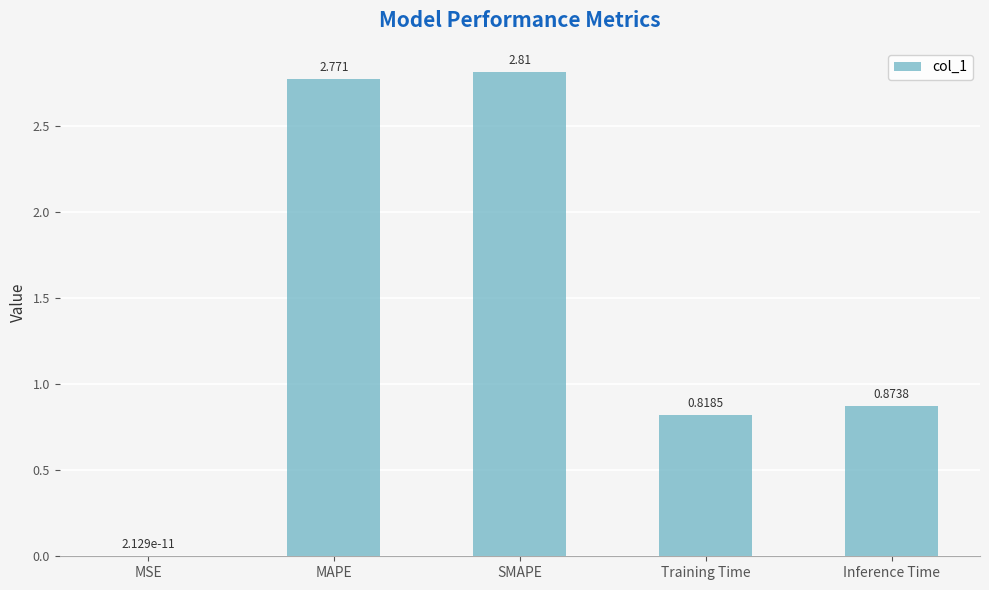

Between MAPE and Inference Time, which is larger?

MAPE